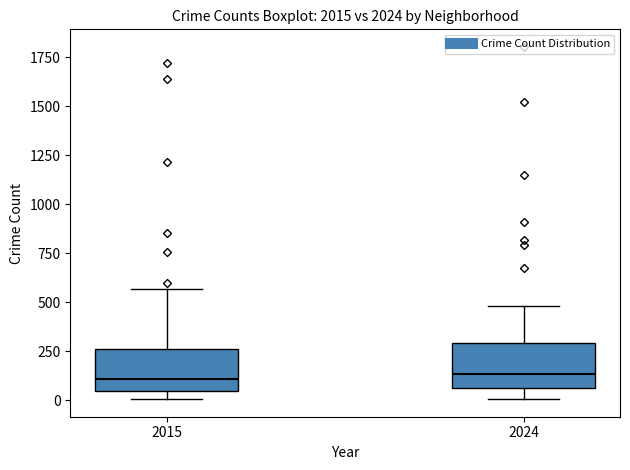

Reading left to right, read every box against the y-axis: the position of its median line, the range the box covers, and the ends of its whiskers. The values are not printed on the chart, so give them approximately, as read against the axis.

2015: median 100, box 50 to 250, whiskers 0 to 550
2024: median 150, box 50 to 300, whiskers 0 to 500